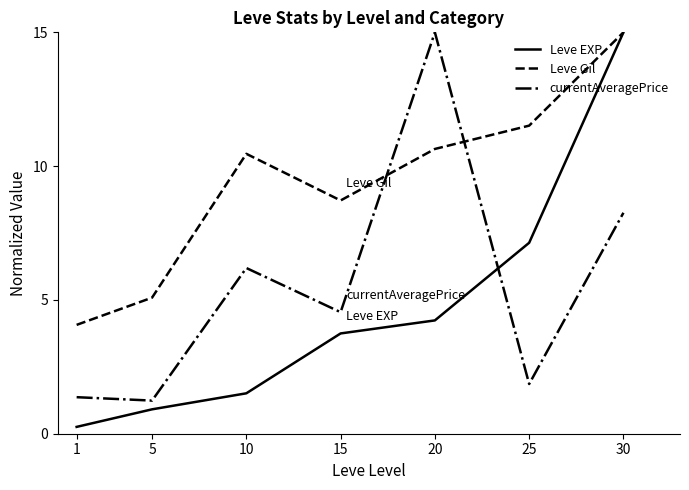

What is the average value of the Leve Gil series?

9.4